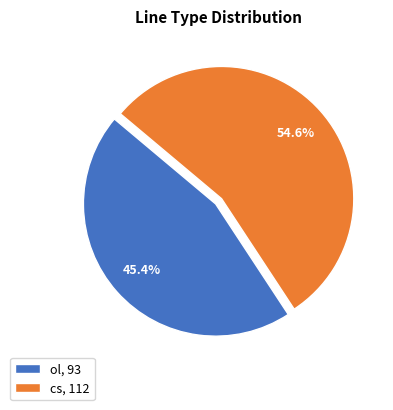

What is the majority slice?

cs